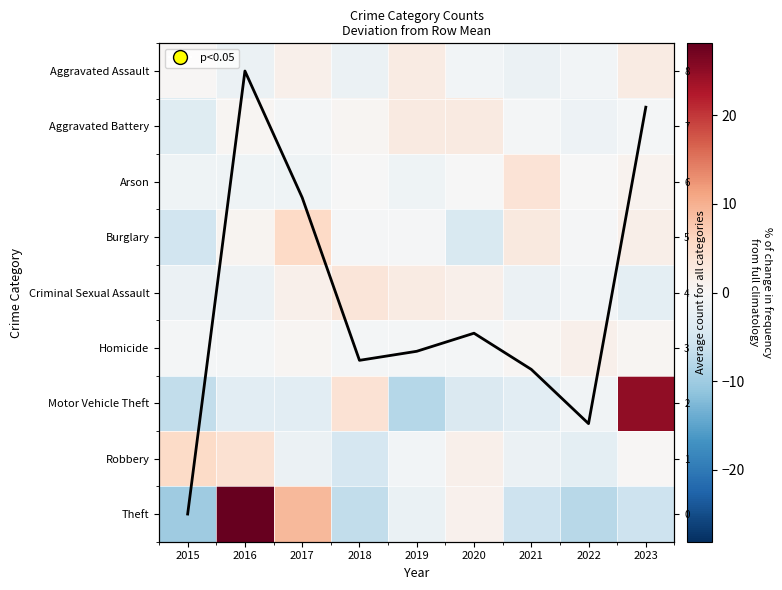

Rank the series at 2022 from highest to lowest value.

Avg count (scaled), Homicide, Arson, Burglary, Criminal Sexual Assault, Aggravated Assault, Motor Vehicle Theft, Aggravated Battery, Robbery, Theft